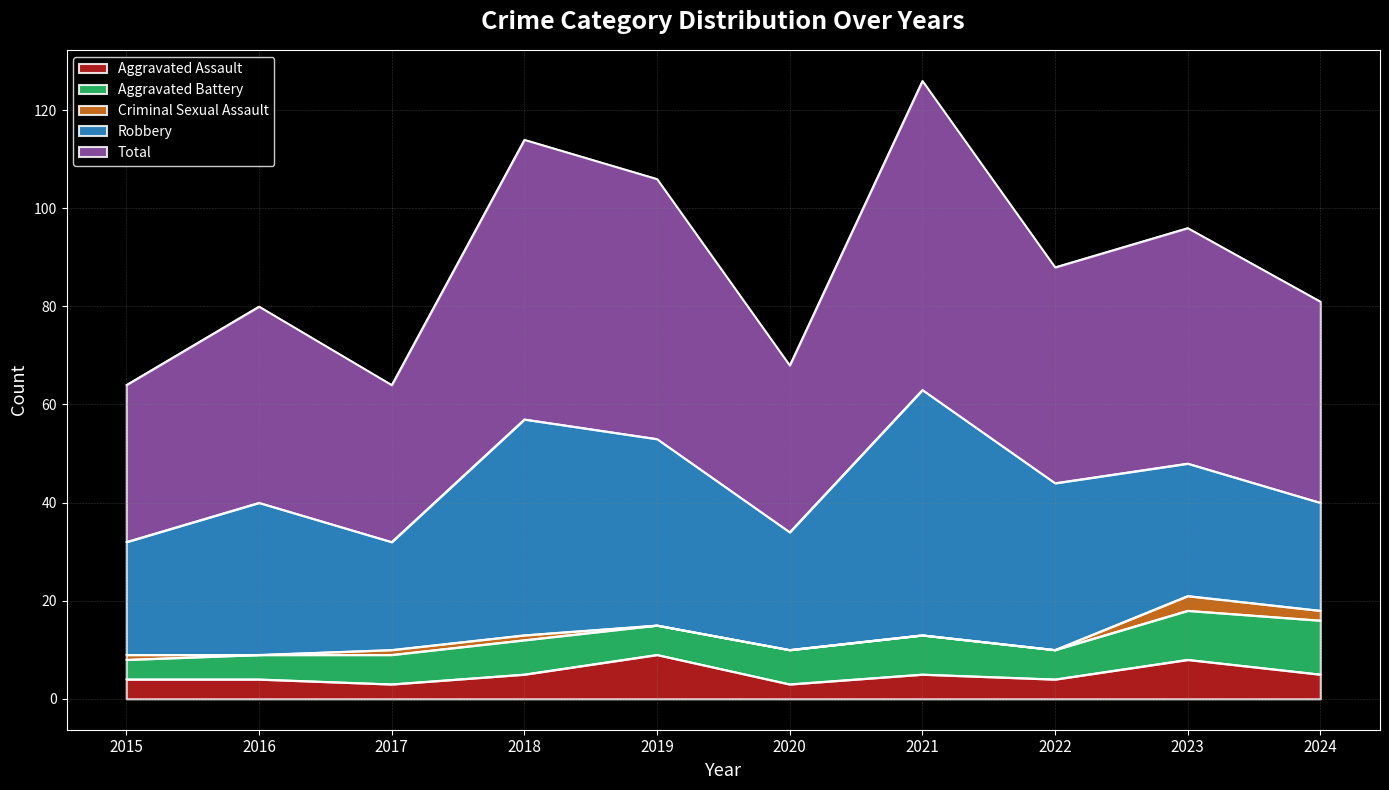

At which category does Aggravated Assault reach its first local peak?

2019